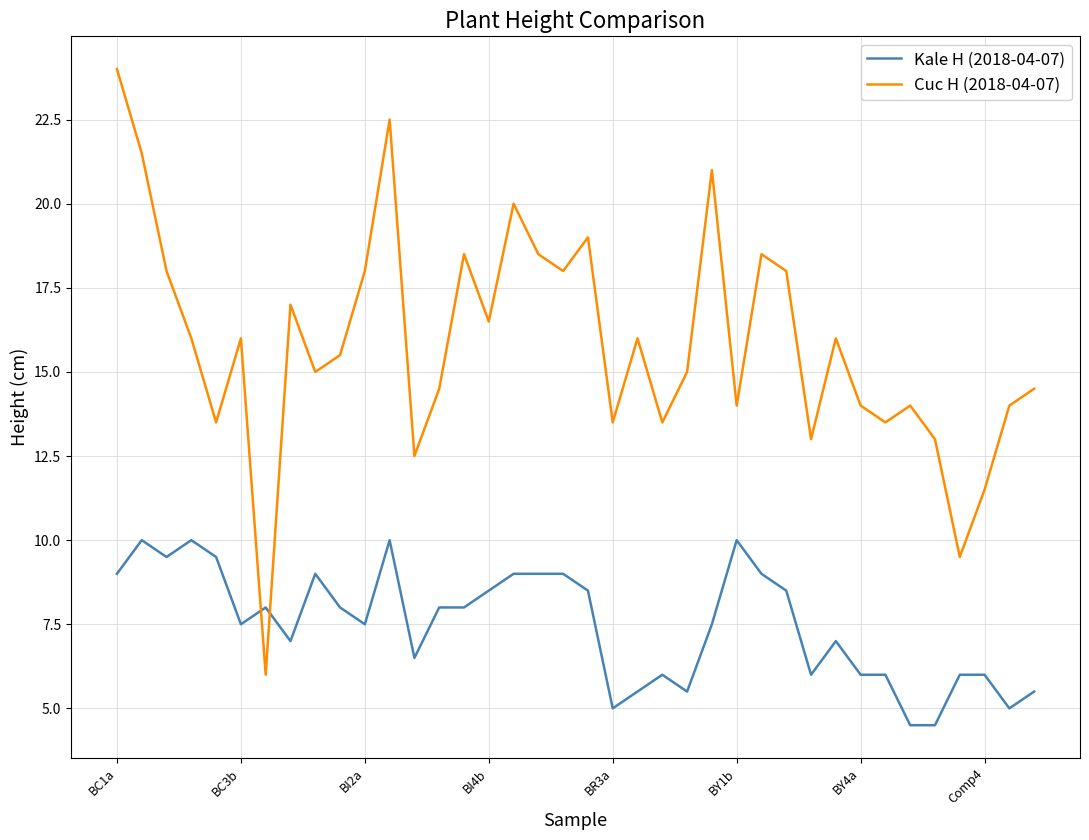

List the series in order of their peak value, lowest first.

Kale H (2018-04-07), Cuc H (2018-04-07)